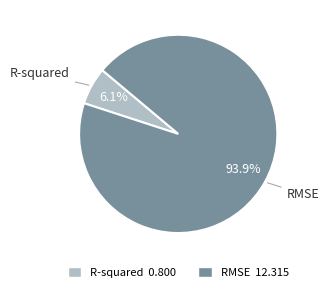

Which category has the biggest portion of the pie?

RMSE